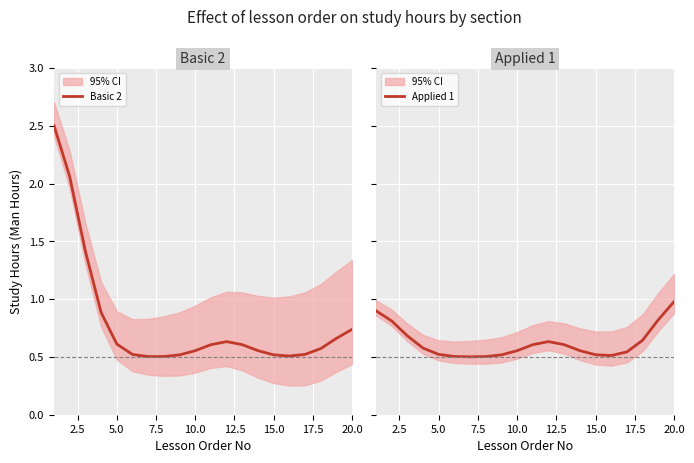

What is the minimum value for Basic 2?

0.5